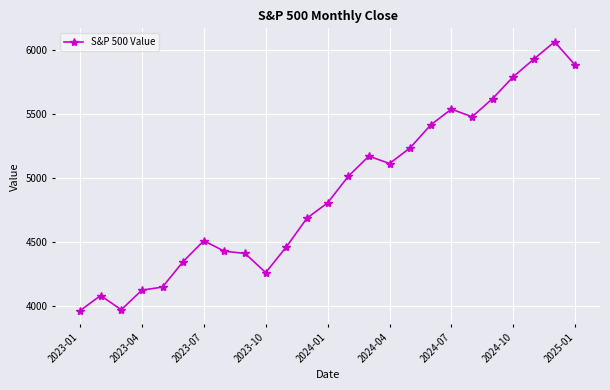

What is the minimum value shown in the chart?

3960.7